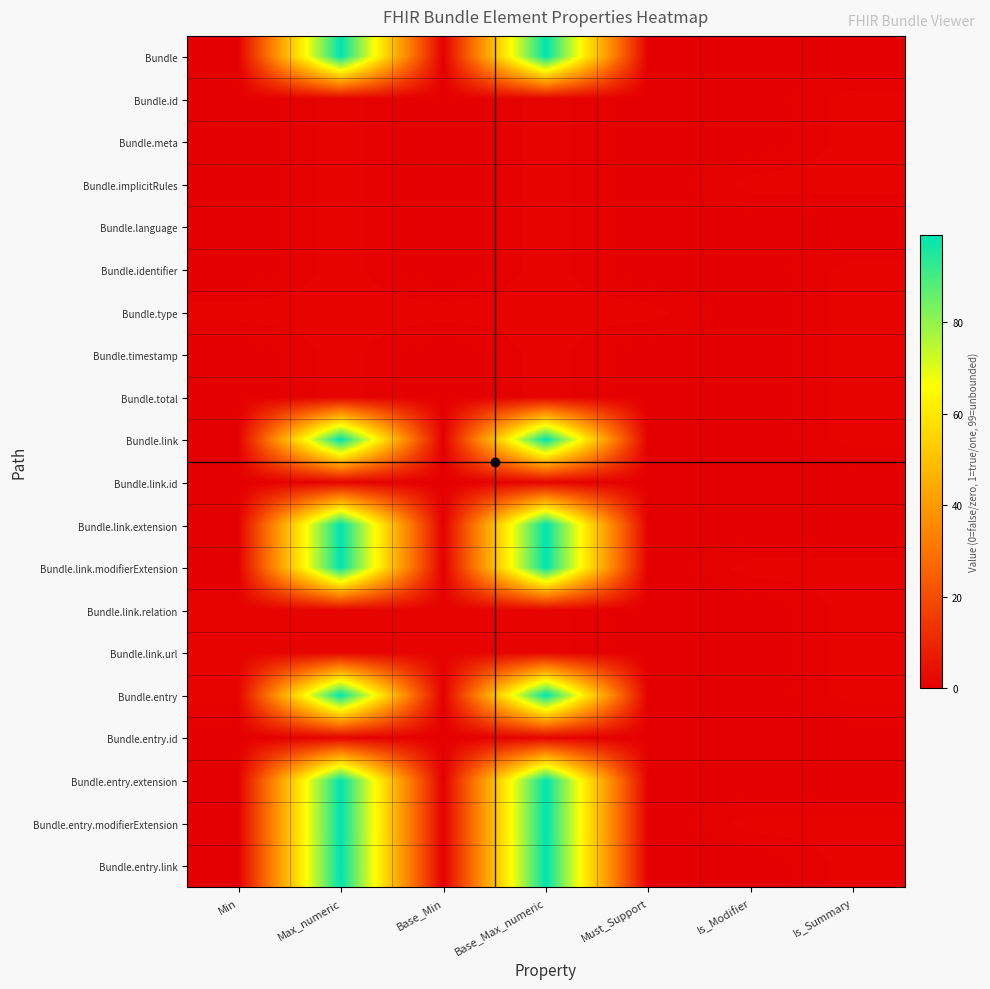

How many data points does each series have?

7